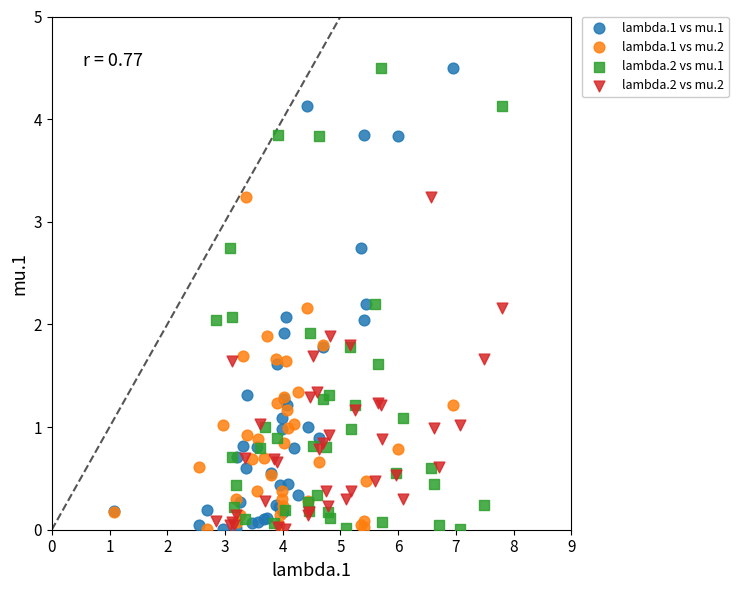

What are all the series names shown in the legend?

lambda.1 vs mu.1, lambda.1 vs mu.2, lambda.2 vs mu.1, lambda.2 vs mu.2